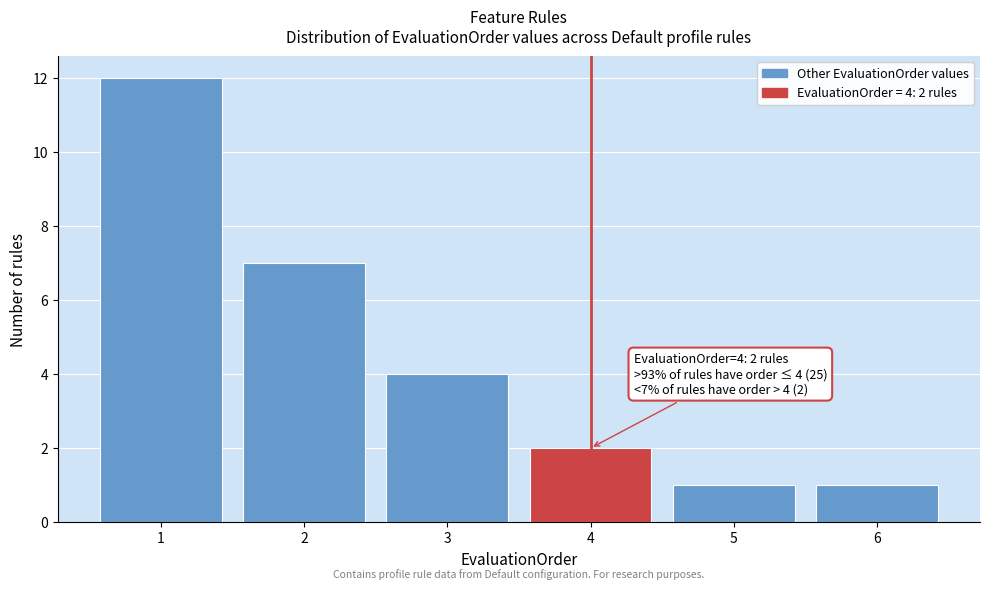

Which range on the x-axis has the tallest bar?

0.5 to 1.5